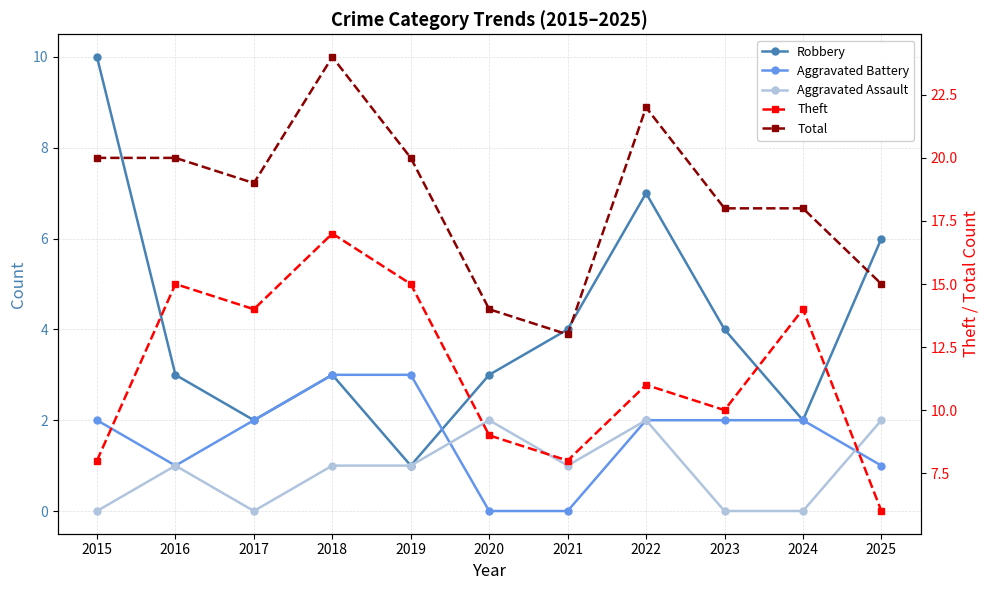

What is the difference between the second highest and second lowest values in the Robbery series?

5